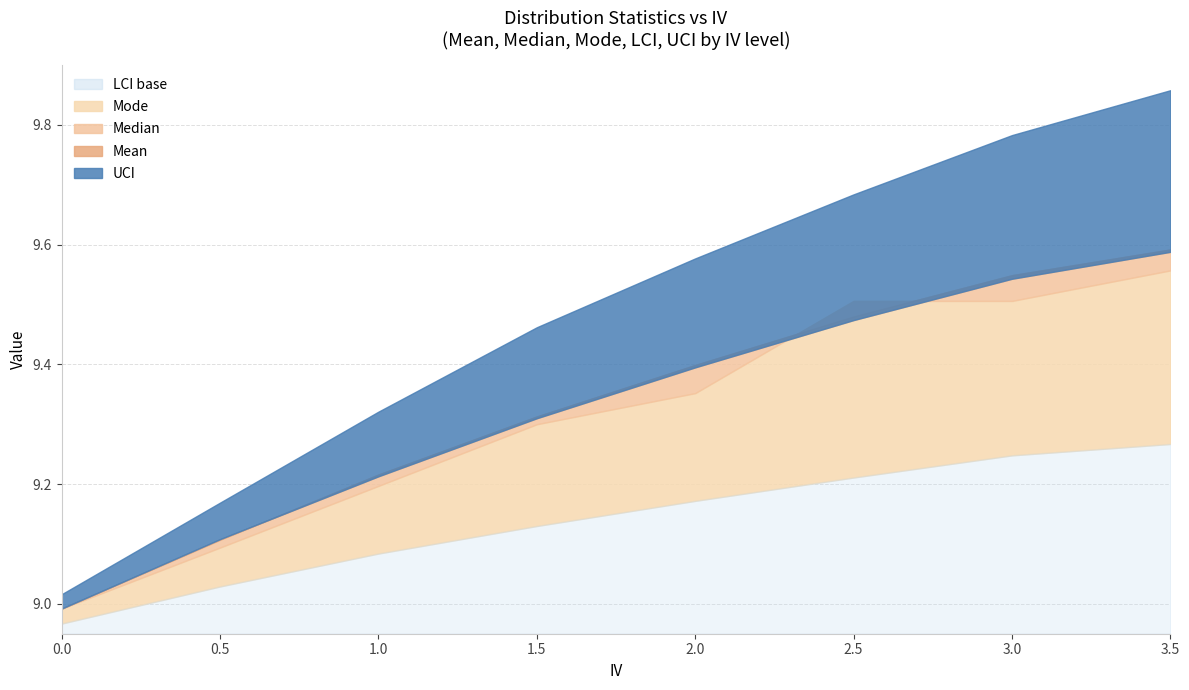

Where does the IV series first go above 2?

2.5